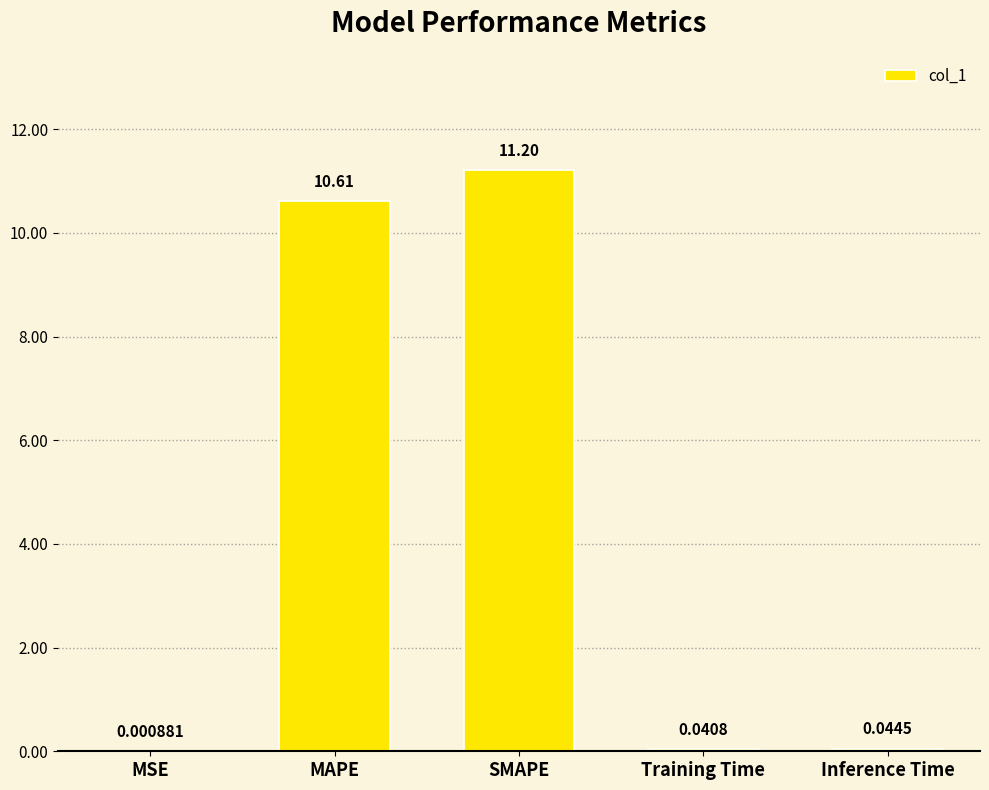

What is the change in value from SMAPE to Training Time?

-11.2